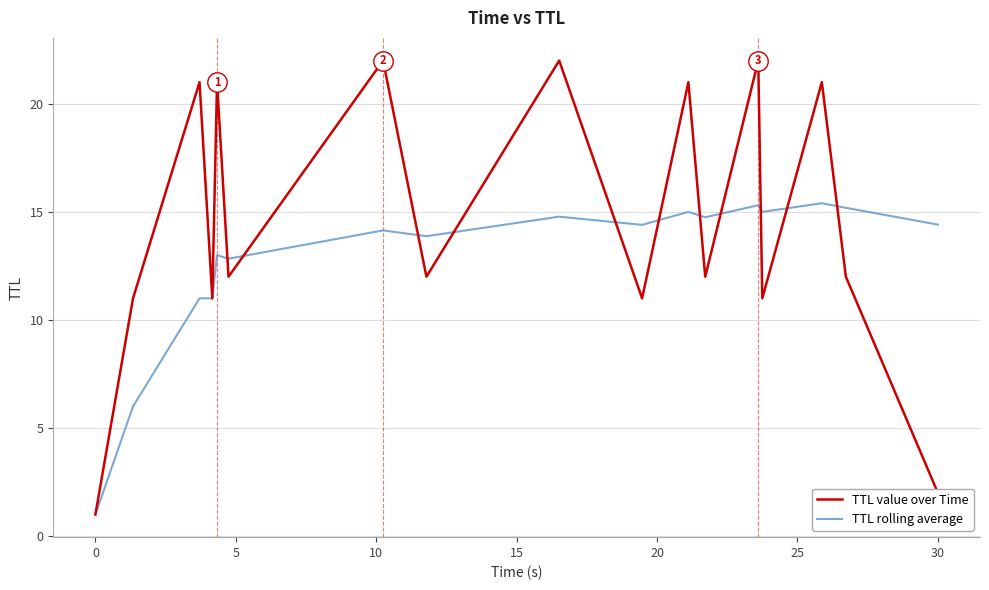

Which series has the widest spread of values?

TTL value over Time